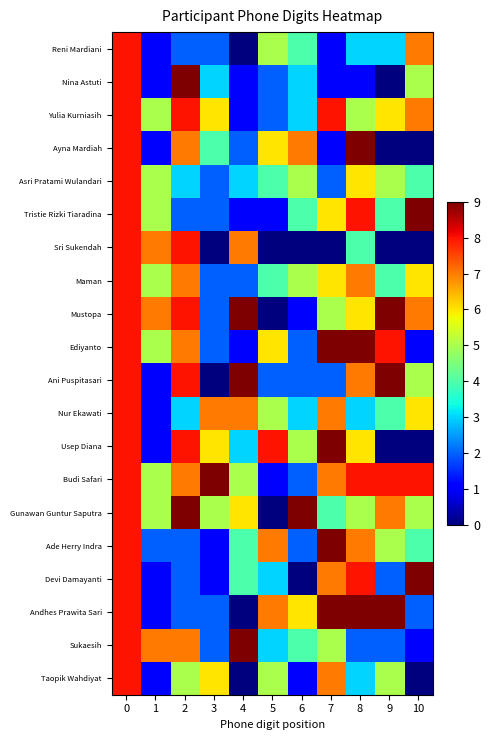

Between 8 and 1, which is larger?

8